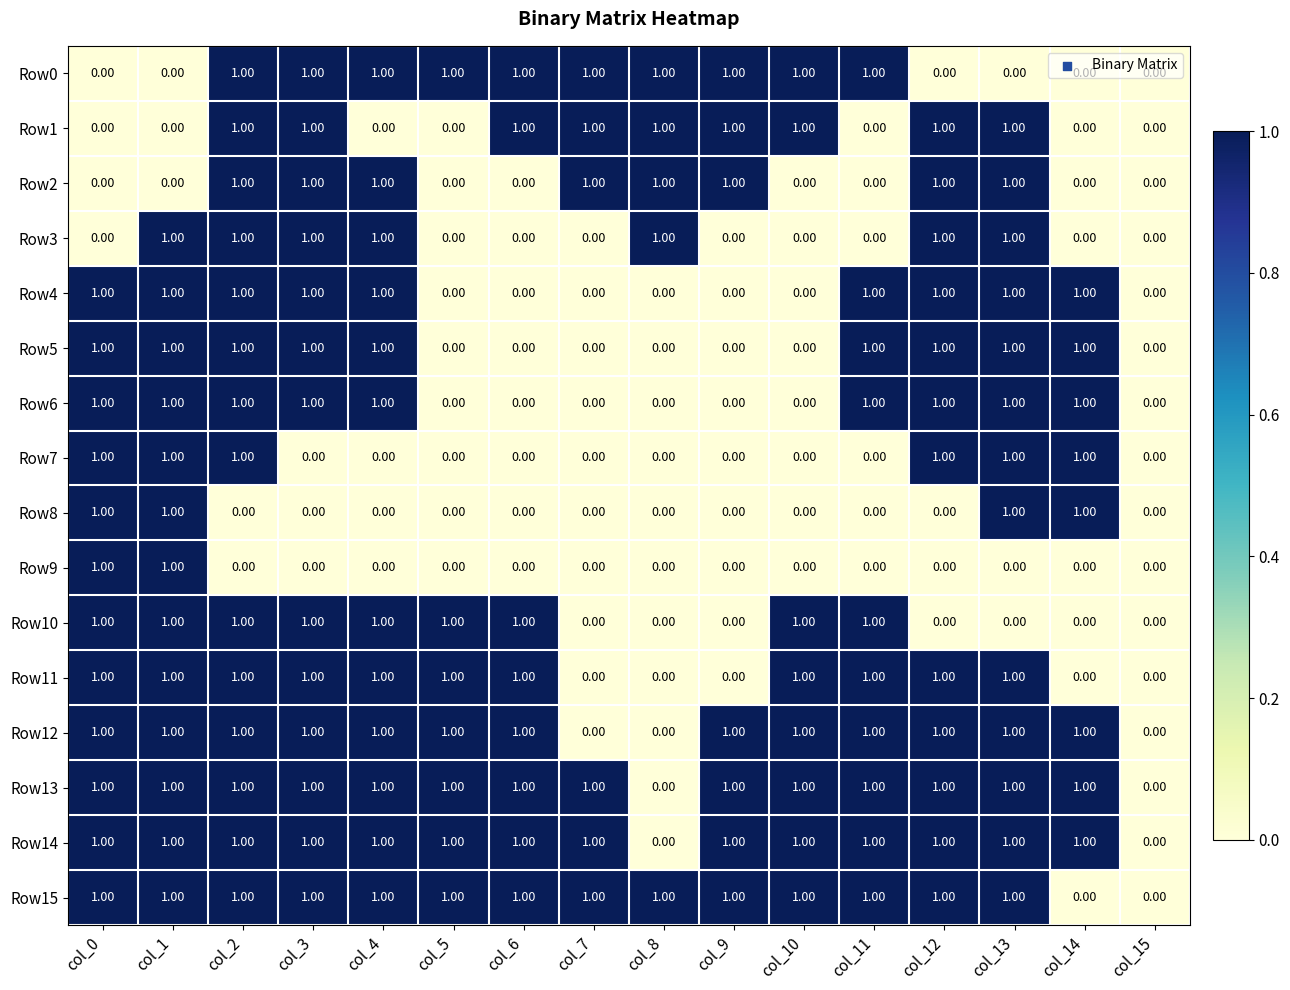

What is the total value across all series at col_9?

7